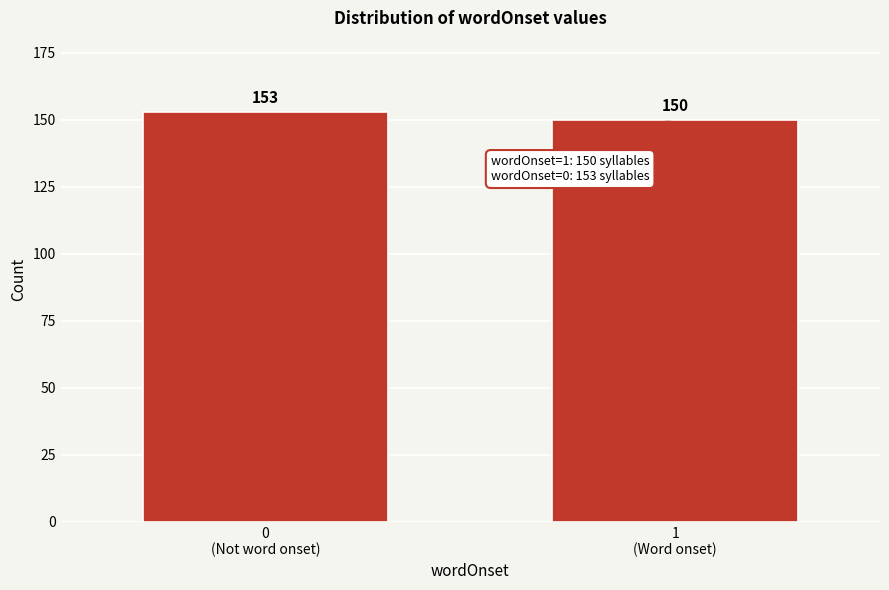

Reading left to right, what are all the values shown in this chart?

153	150